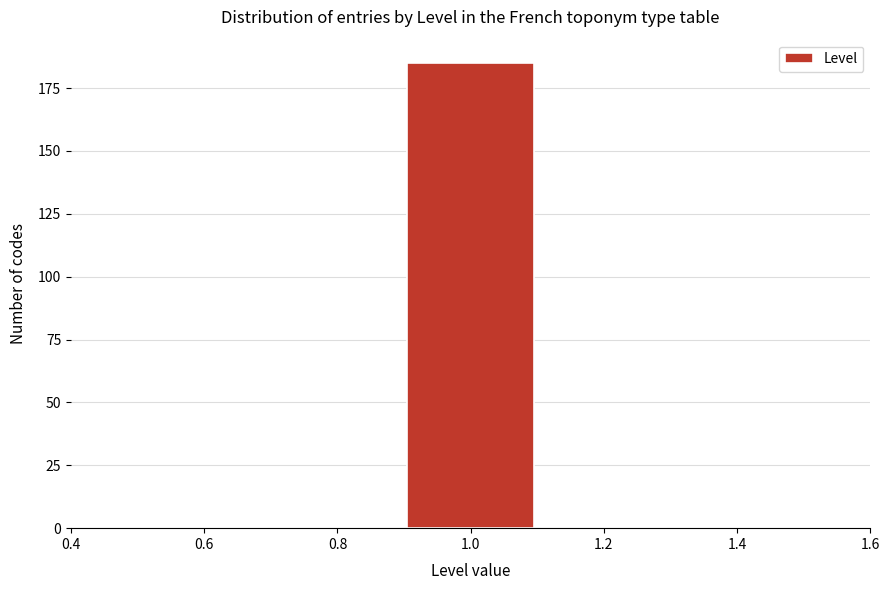

Reading left to right, list every bar in this chart as the range it spans on the x-axis followed by its height. The values are not printed on the chart, so give them approximately, as read against the axis.

0.5 to 0.7: 0
0.7 to 0.9: 0
0.9 to 1.1: 185
1.1 to 1.3: 0
1.3 to 1.5: 0